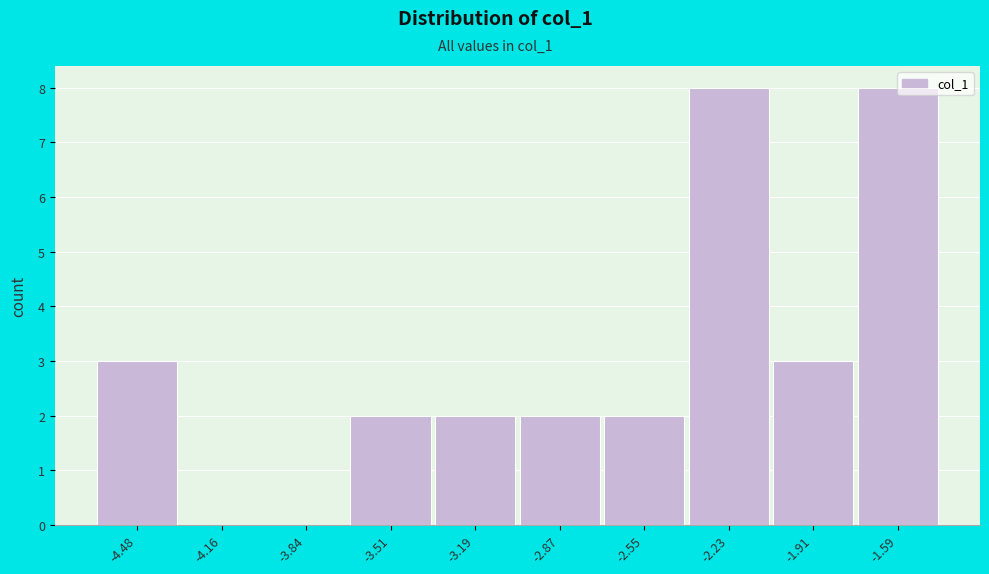

Which has a higher value, -1.91 or -2.55?

-1.91